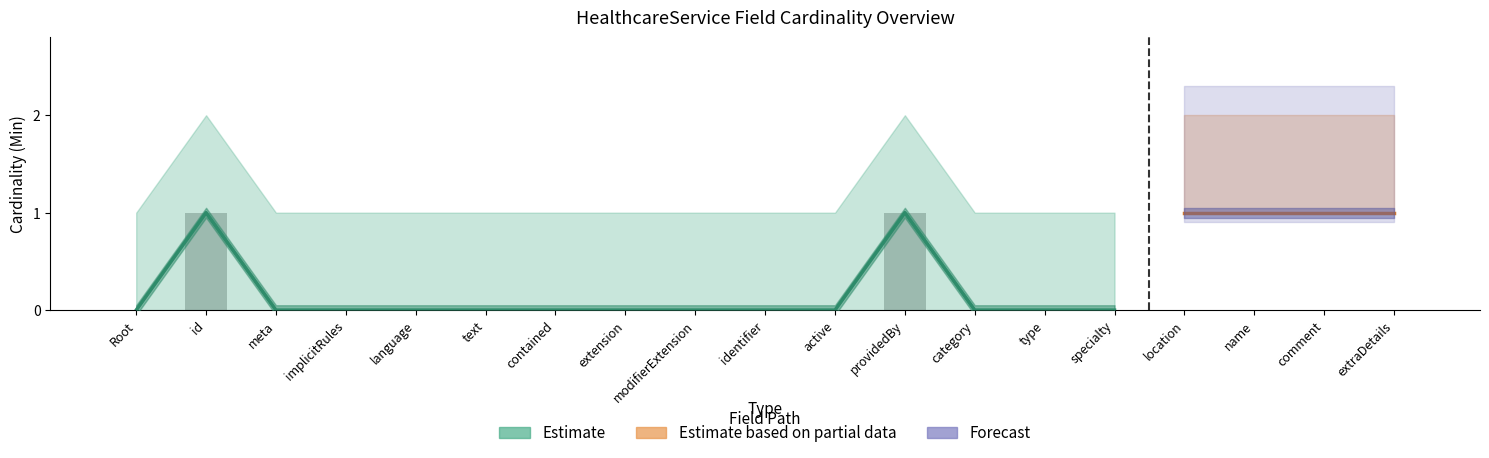

What is the difference between the second highest and minimum values?

1